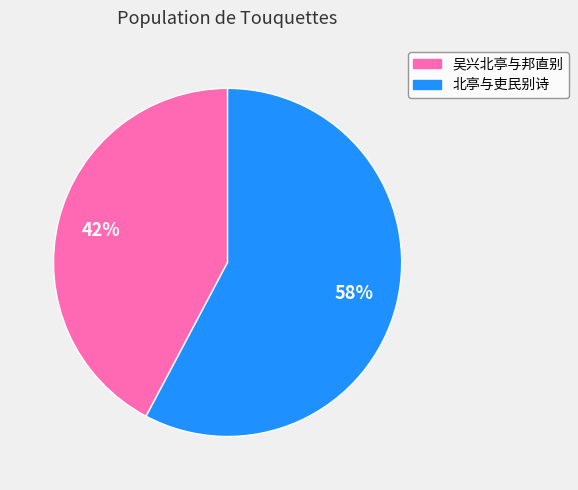

Is there any slice that represents more than half of the pie?

Yes